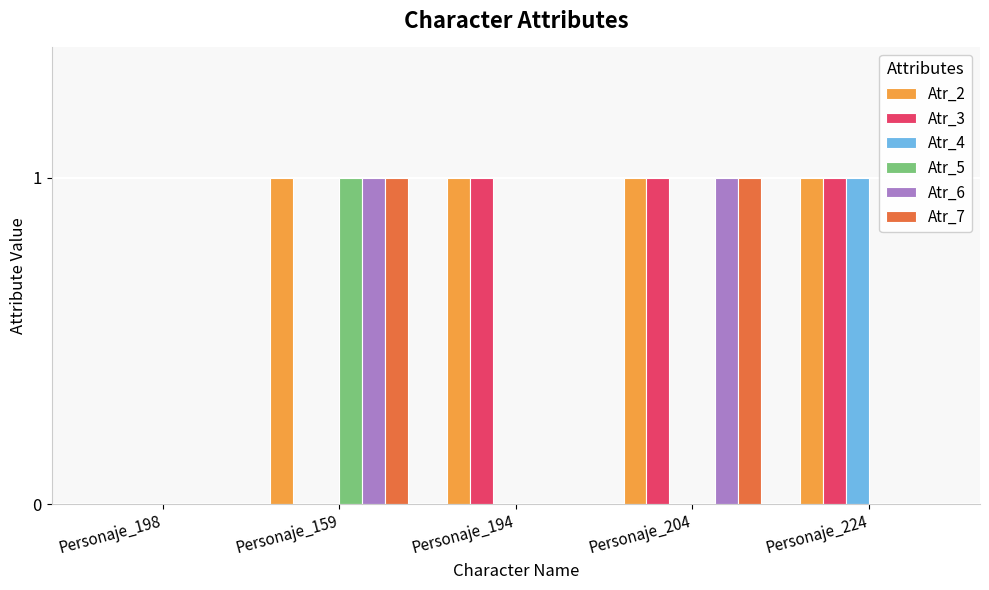

How many groups of bars are there?

5